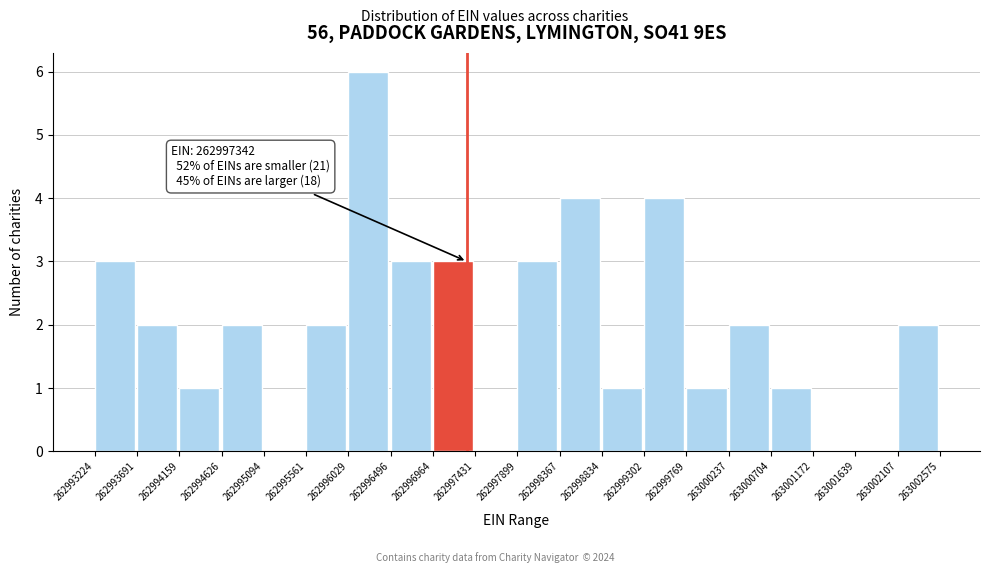

Which range on the x-axis has the tallest bar?

262996029 to 262996496